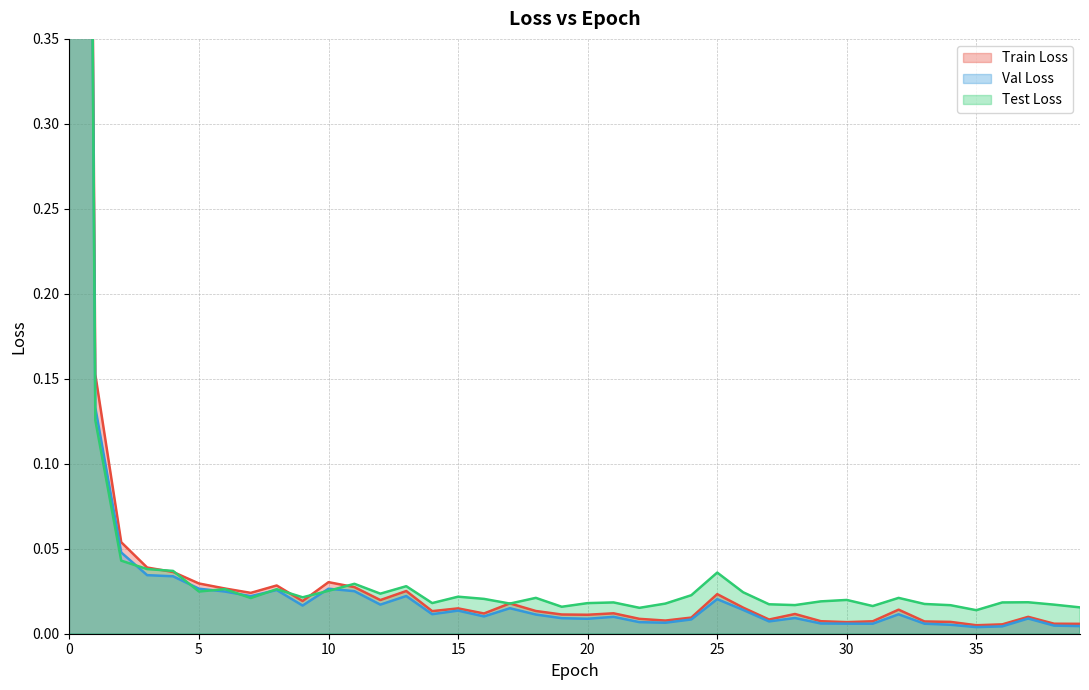

Does the chart have visible grid lines?

Yes